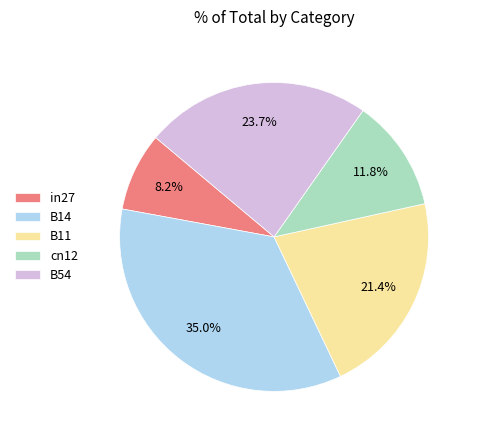

How many segments does this pie chart have?

5